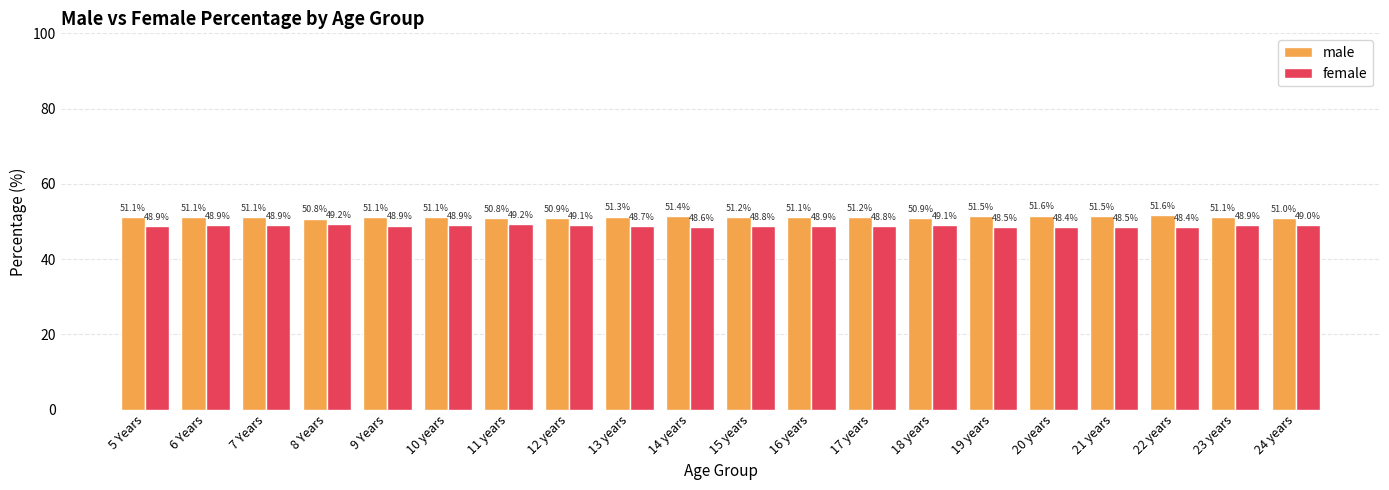

What is the lowest value of the female series?

48.4